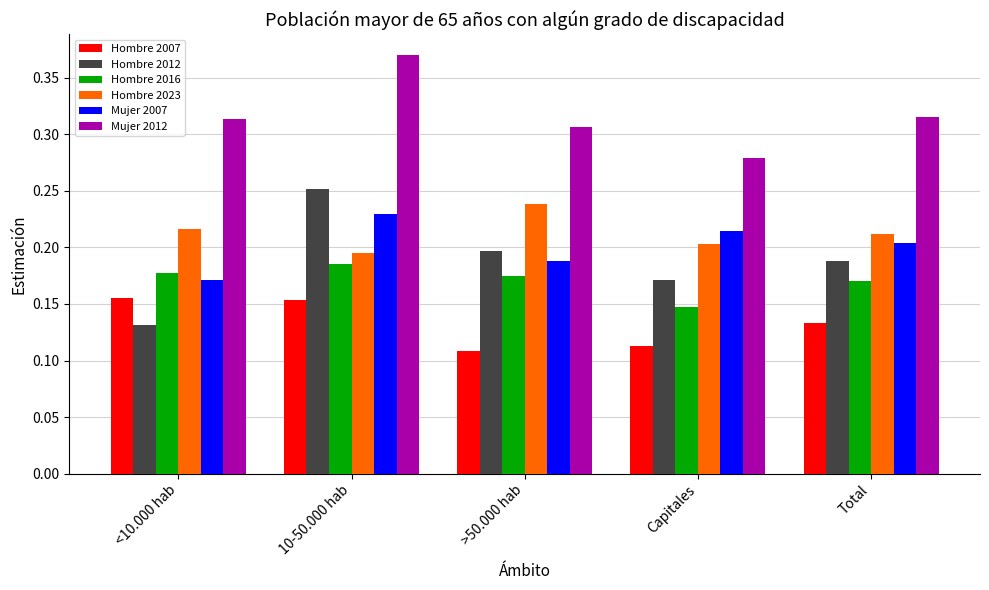

At which label is Hombre 2012 closest to 0?

<10.000 hab